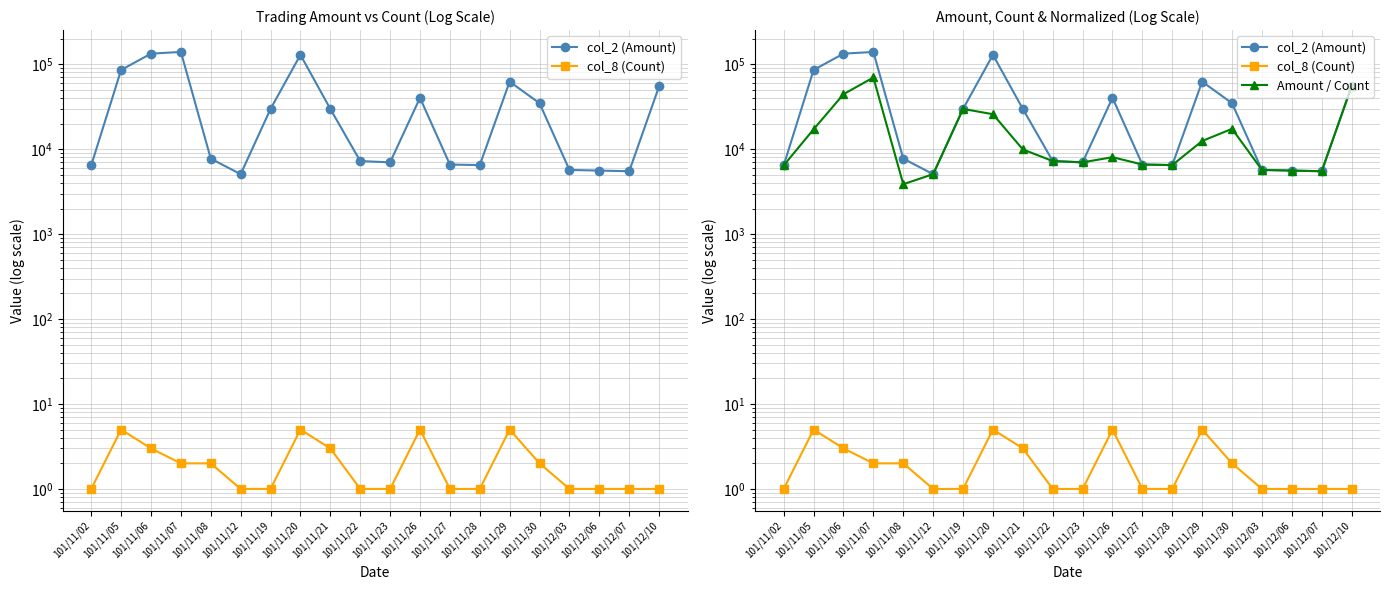

What is the total value across all series at 101/11/02?

12901.0